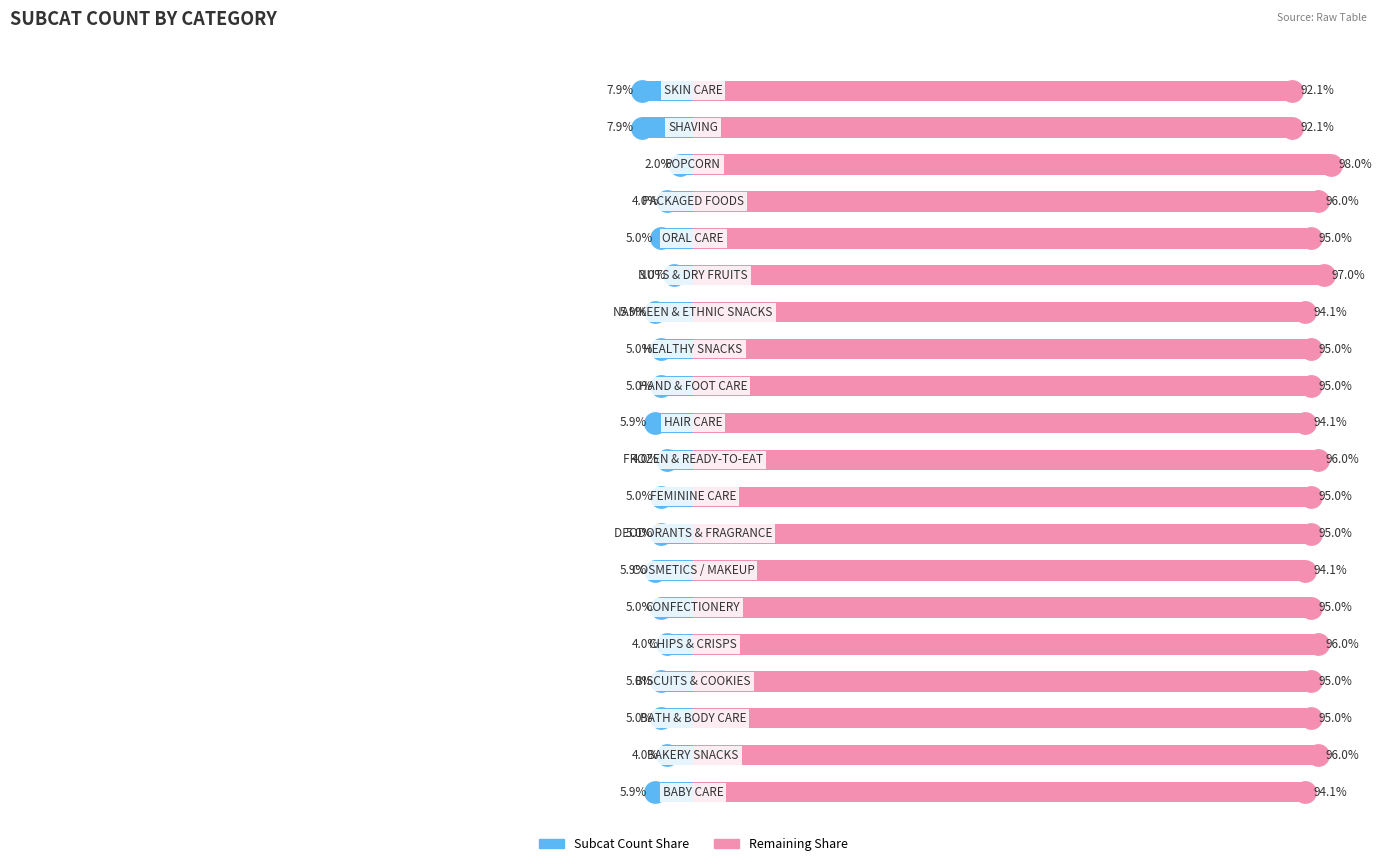

Reading left to right, extract all data points from this chart.

Subcat Count: -5.9	-4.0	-5.0	-5.0	-4.0	-5.0	-5.9	-5.0	-5.0	-4.0	-5.9	-5.0	-5.0	-5.9	-3.0	-5.0	-4.0	-2.0	-7.9	-7.9
Remaining Share: 94.1	96.0	95.0	95.0	96.0	95.0	94.1	95.0	95.0	96.0	94.1	95.0	95.0	94.1	97.0	95.0	96.0	98.0	92.1	92.1